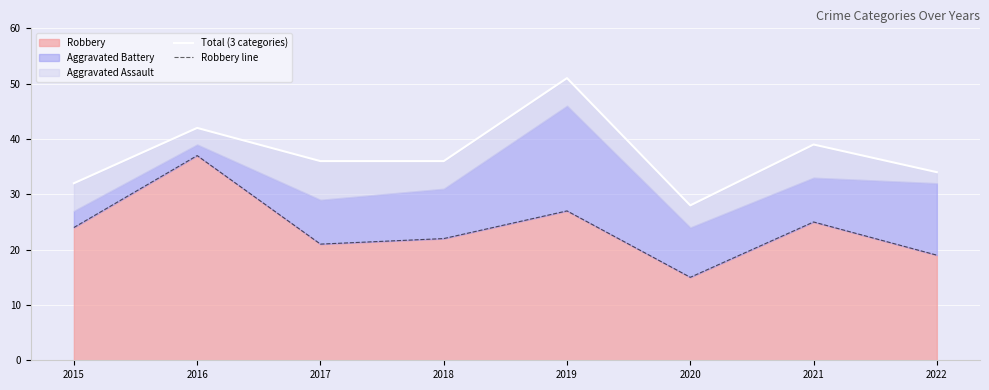

Which category has the highest value in the Robbery series?

2016